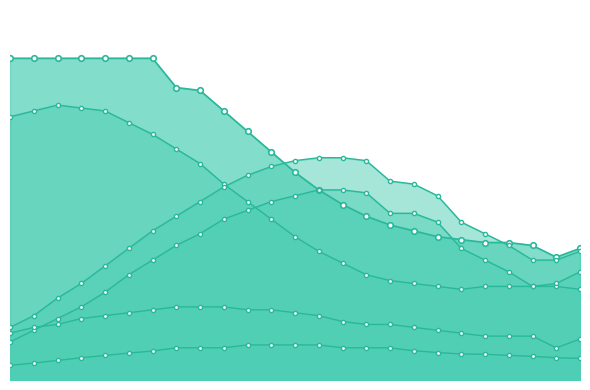

Between 1999 and 1993, which is larger?

1993